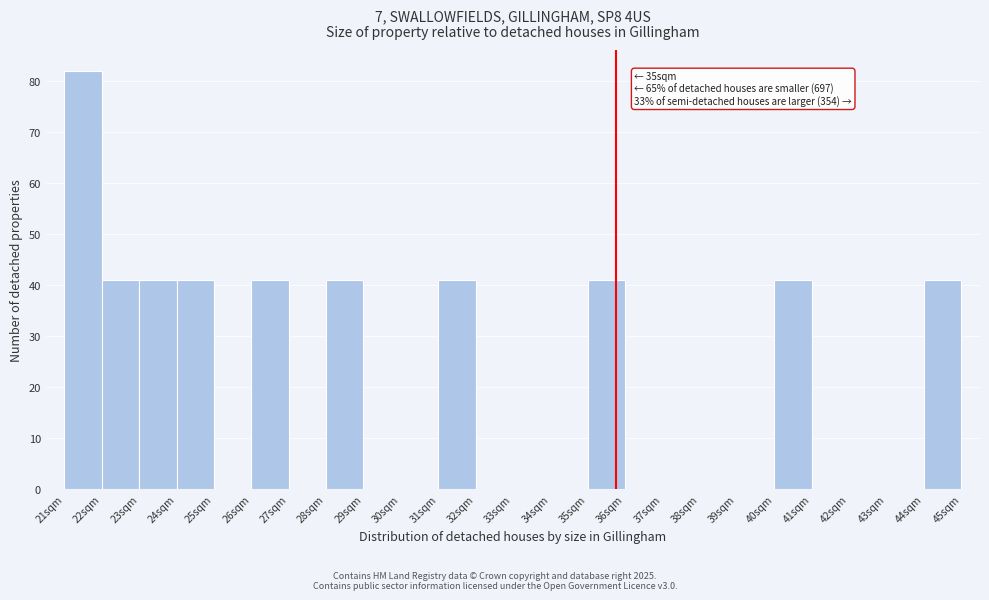

Which range on the x-axis has the tallest bar?

21 to 22